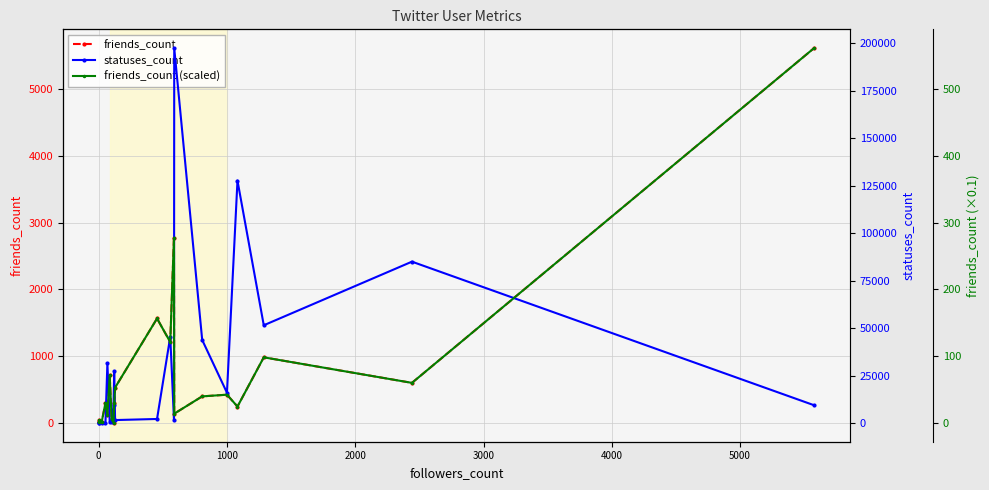

True or false: friends_count and friends_count (scaled) cross at least once.

False